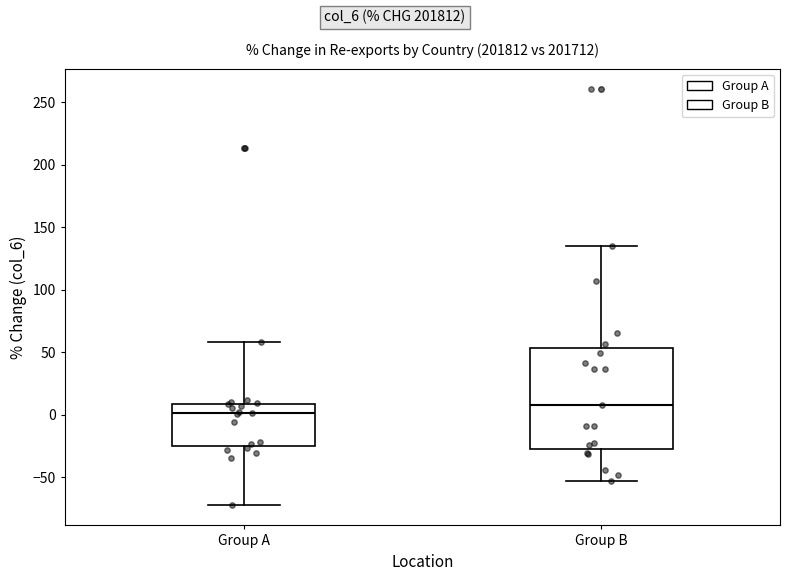

Reading left to right, read every box against the y-axis: the position of its median line, the range the box covers, and the ends of its whiskers. The values are not printed on the chart, so give them approximately, as read against the axis.

Group A: median 0, box -25 to 10, whiskers -70 to 60
Group B: median 10, box -25 to 55, whiskers -55 to 135